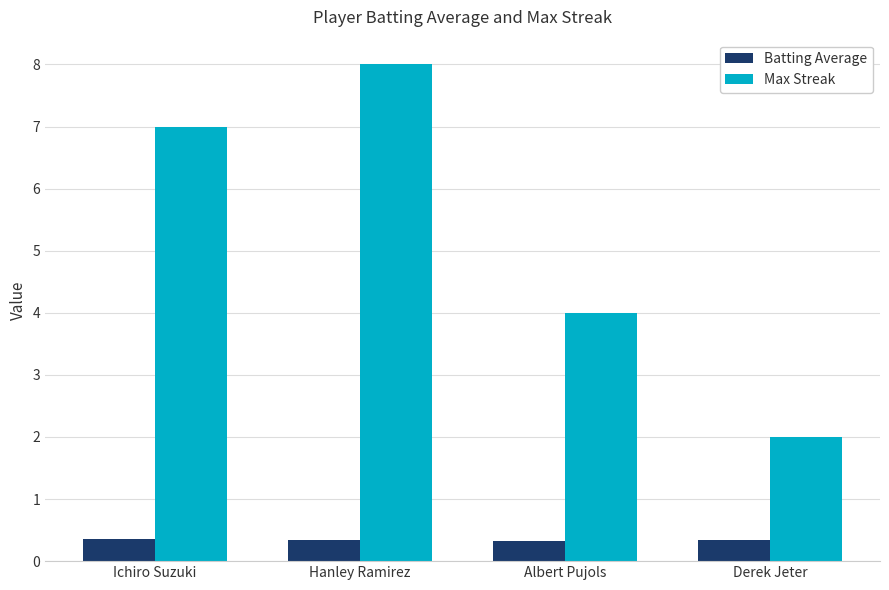

What position from the left is Derek Jeter?

4